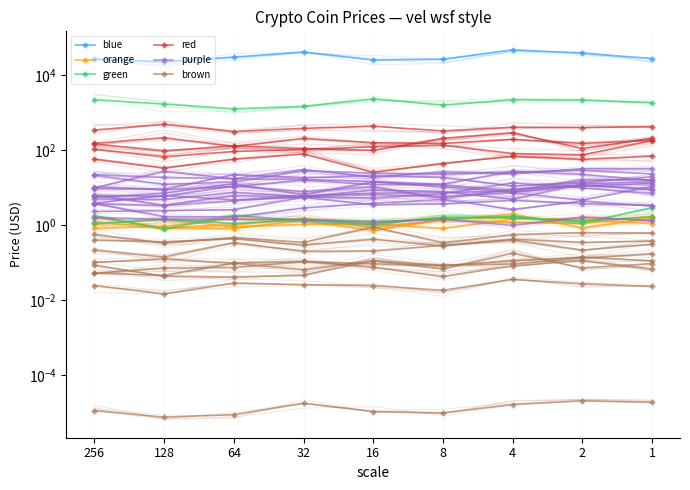

Which has a higher value, 16 or 64?

64